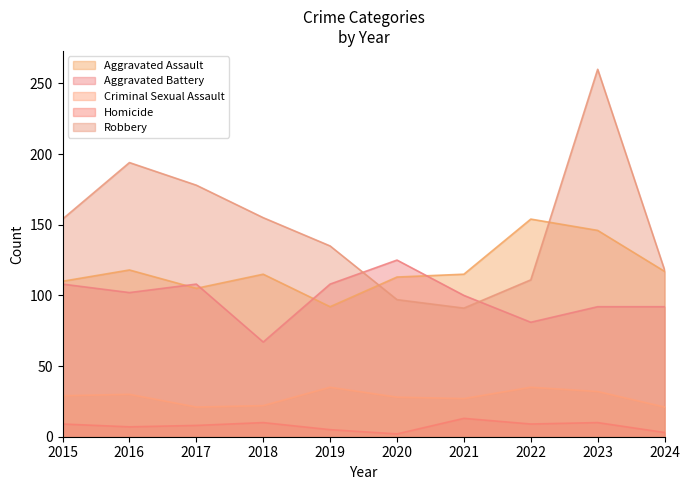

Reading left to right, what are all the values shown in this chart?

Aggravated Assault: 2015=110	2016=118	2017=105	2018=115	2019=92	2020=113	2021=115	2022=154	2023=146	2024=117
Aggravated Battery: 2015=108	2016=102	2017=108	2018=67	2019=108	2020=125	2021=100	2022=81	2023=92	2024=92
Criminal Sexual Assault: 2015=29	2016=30	2017=21	2018=22	2019=35	2020=28	2021=27	2022=35	2023=32	2024=21
Homicide: 2015=9	2016=7	2017=8	2018=10	2019=5	2020=2	2021=13	2022=9	2023=10	2024=3
Robbery: 2015=154	2016=194	2017=178	2018=155	2019=135	2020=97	2021=91	2022=111	2023=260	2024=118